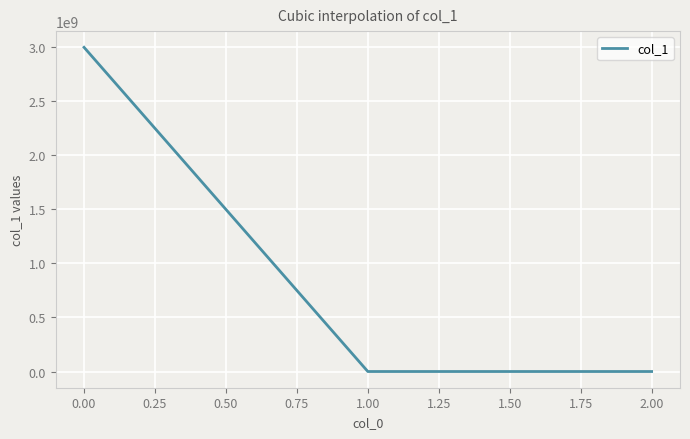

What is the maximum value shown in the chart?

2998770564.0